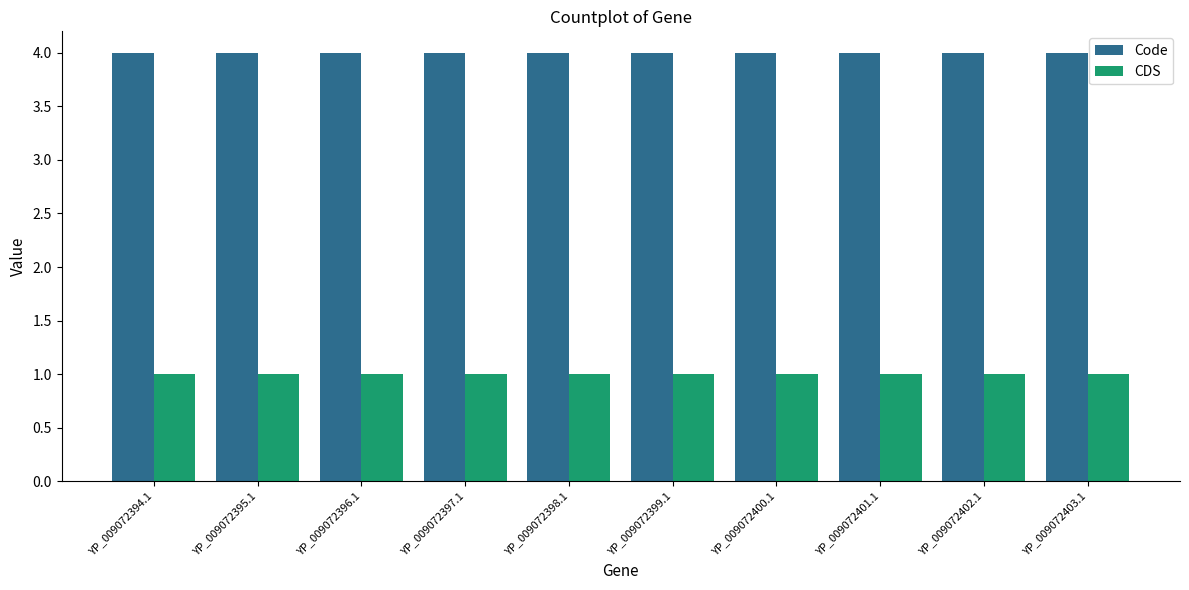

What position from the right is YP_009072403.1?

1